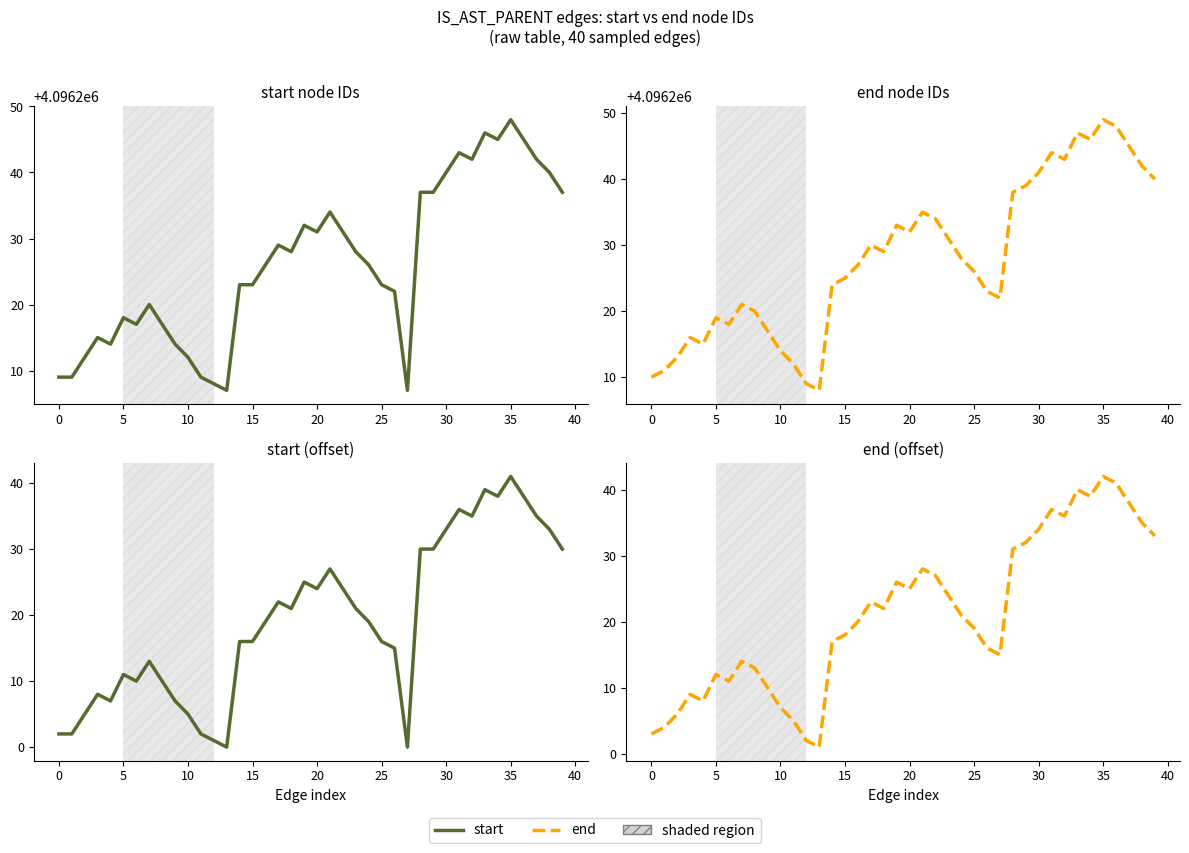

True or false: end and start intersect in this chart.

False